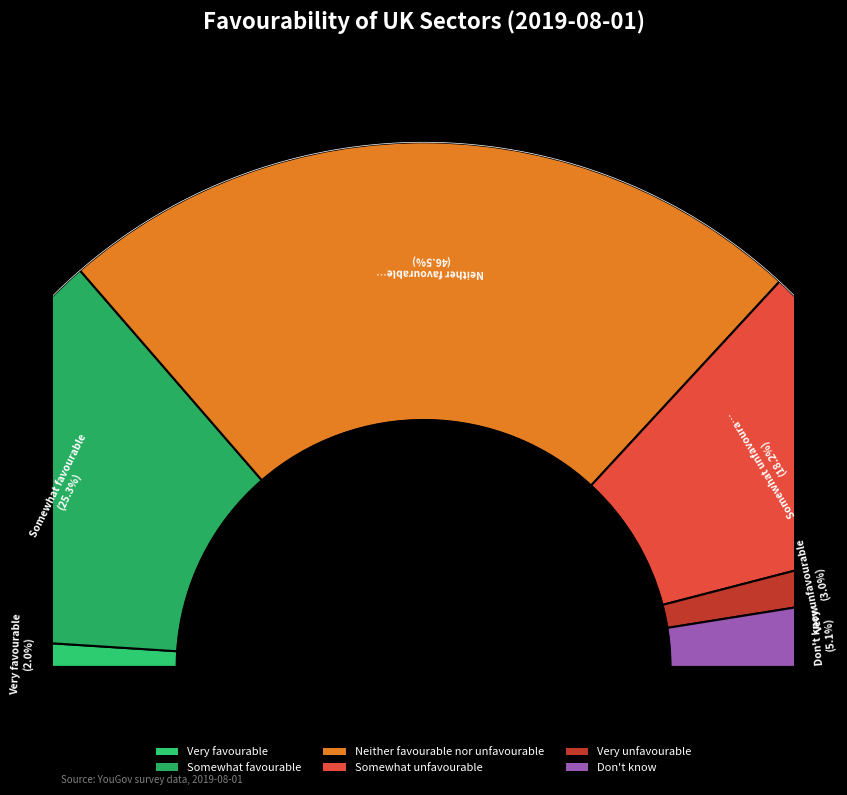

To the nearest percent, what portion does Neither favourable nor unfavourable represent?

46%